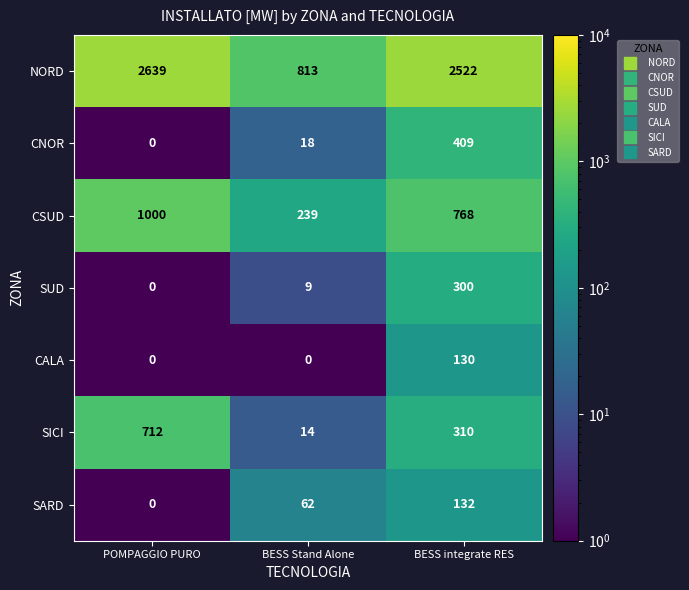

Reading right to left, extract all data points from this chart.

NORD: BESS integrate RES=2522	BESS Stand Alone=813	POMPAGGIO PURO=2639
CNOR: BESS integrate RES=409	BESS Stand Alone=18	POMPAGGIO PURO=0
CSUD: BESS integrate RES=768	BESS Stand Alone=239	POMPAGGIO PURO=1000
SUD: BESS integrate RES=300	BESS Stand Alone=9	POMPAGGIO PURO=0
CALA: BESS integrate RES=130	BESS Stand Alone=0	POMPAGGIO PURO=0
SICI: BESS integrate RES=310	BESS Stand Alone=14	POMPAGGIO PURO=712
SARD: BESS integrate RES=132	BESS Stand Alone=62	POMPAGGIO PURO=0